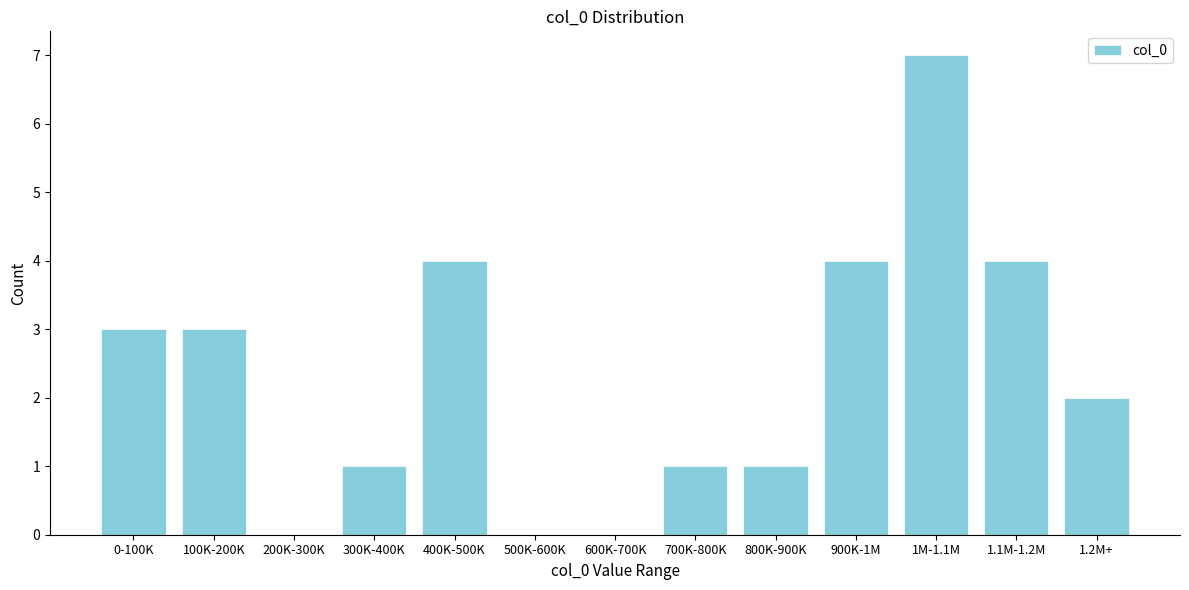

Reading right to left, list all the values displayed in this chart.

1.2M+=2	1.1M-1.2M=4	1M-1.1M=7	900K-1M=4	800K-900K=1	700K-800K=1	600K-700K=0	500K-600K=0	400K-500K=4	300K-400K=1	200K-300K=0	100K-200K=3	0-100K=3